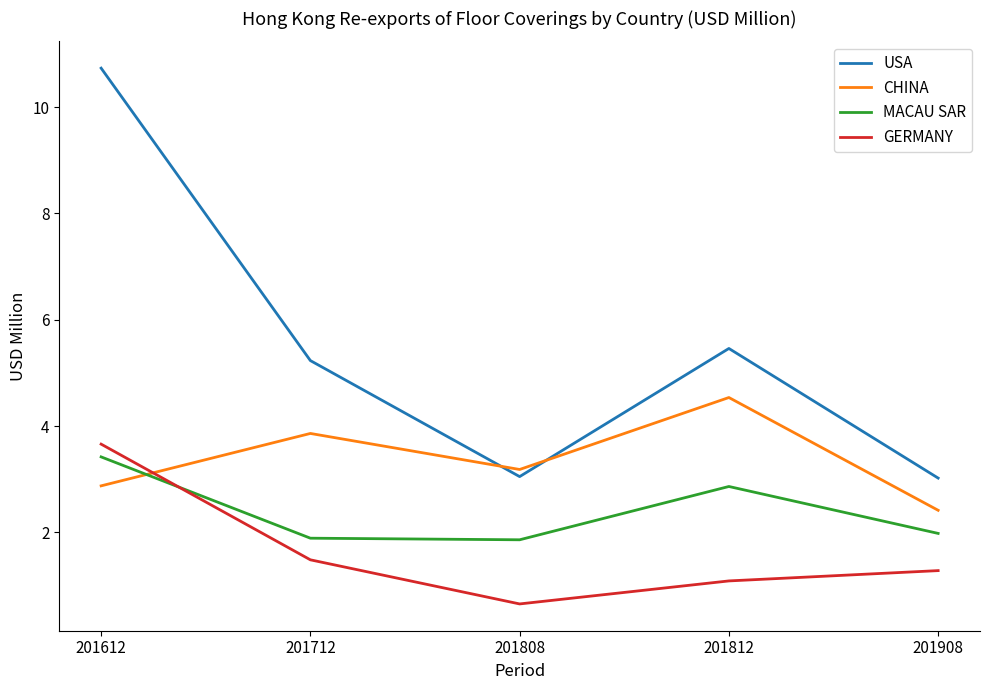

Is the value of GERMANY at 201612 greater than the value of MACAU SAR at 201908?

Yes